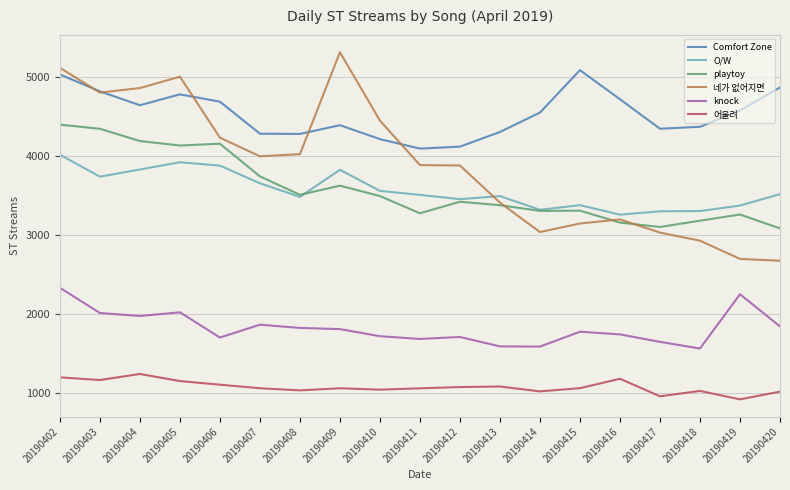

What is the difference between the second highest and minimum values in the 어울려 series?

279